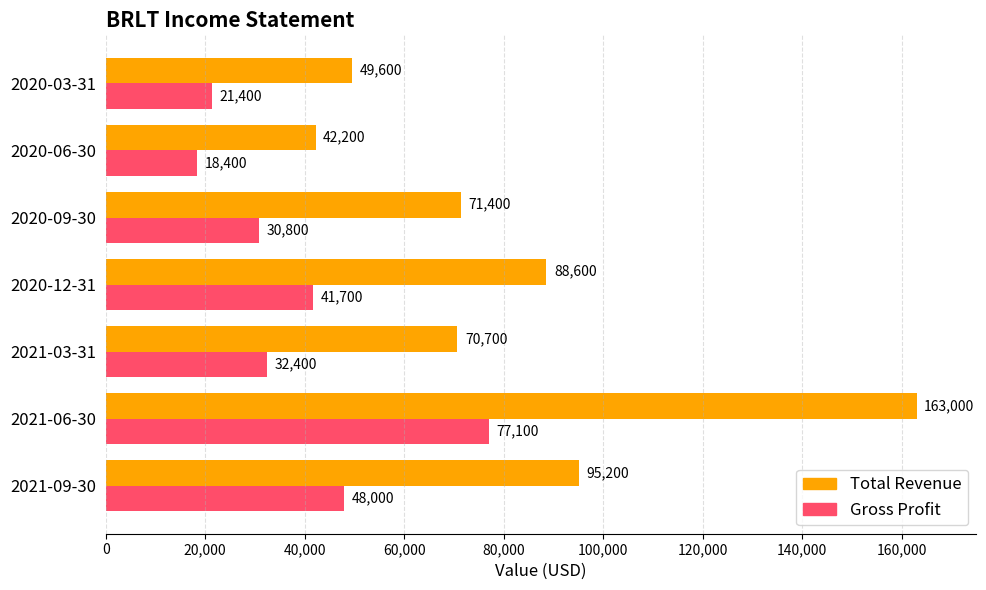

How many distinct data groups are displayed?

2